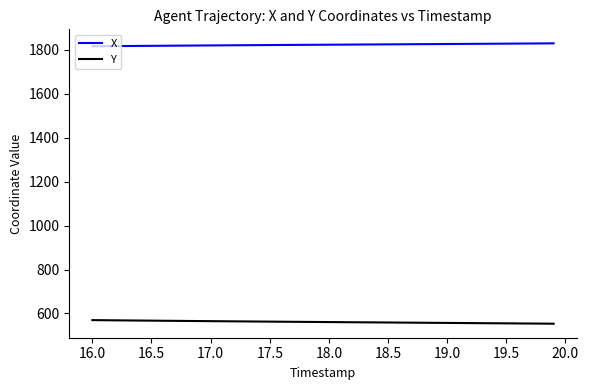

At how many categories does at least one series exceed 1090?

40